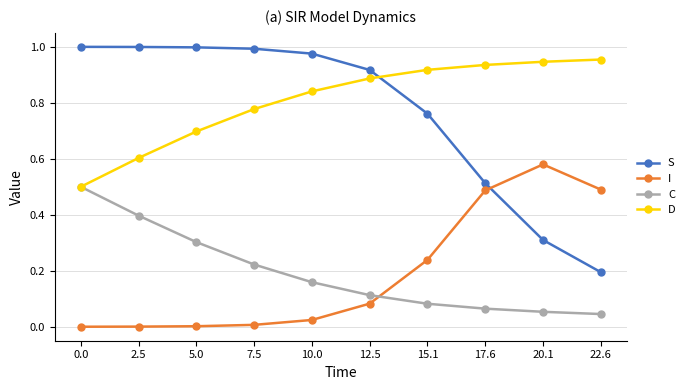

What is the label of the 3rd point from the left?

5.0